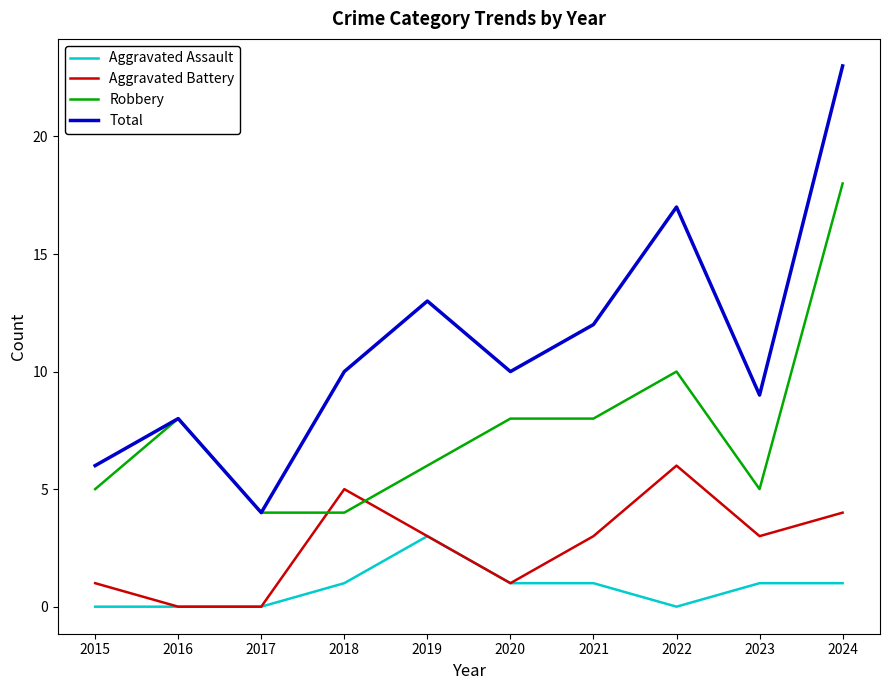

At which category does the chart reach its peak across all series?

2024